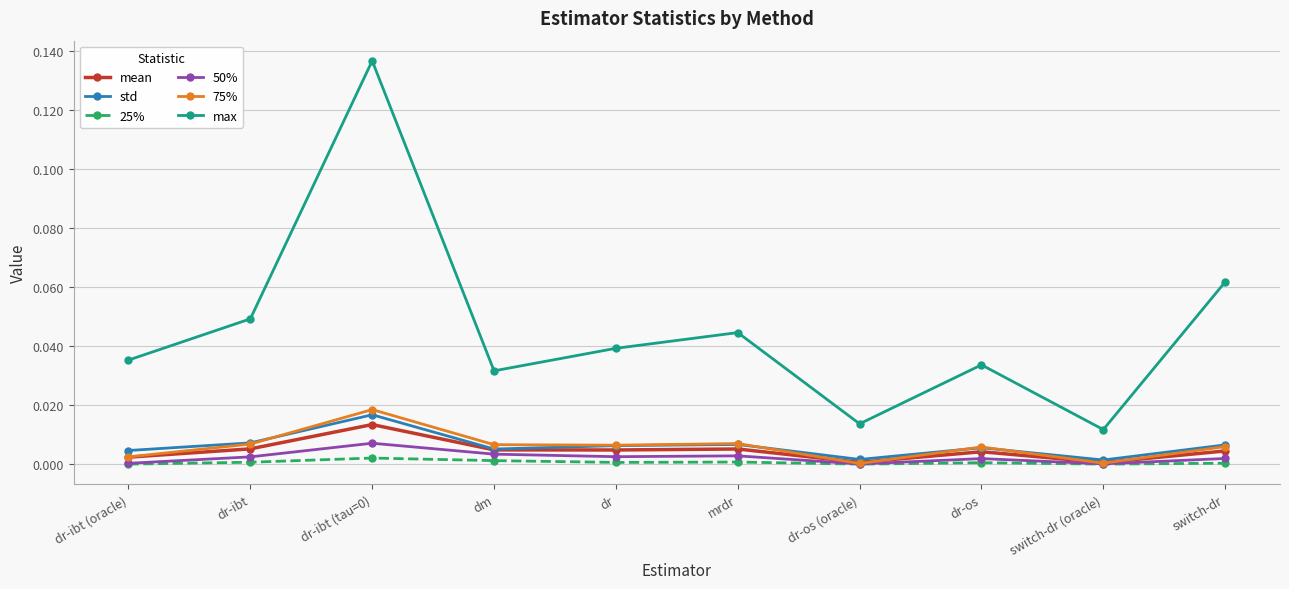

True or false: 25% and max intersect in this chart.

False